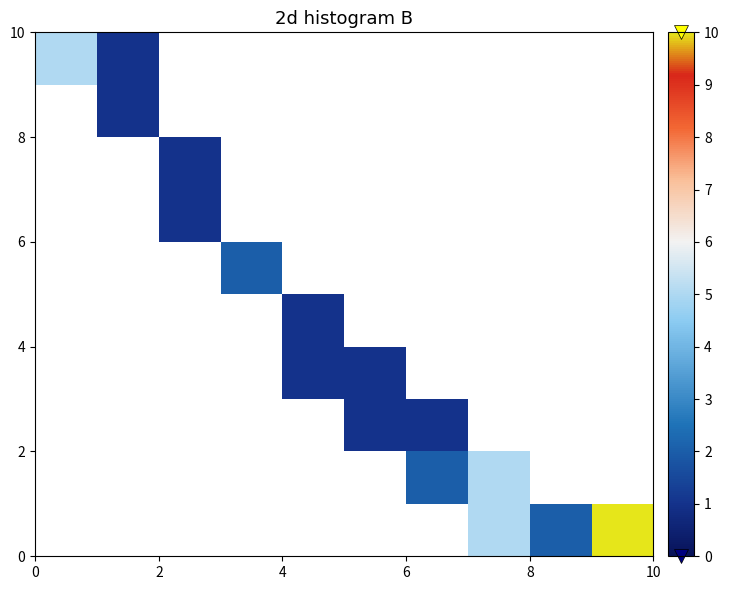

Count the number of data series in this chart.

10